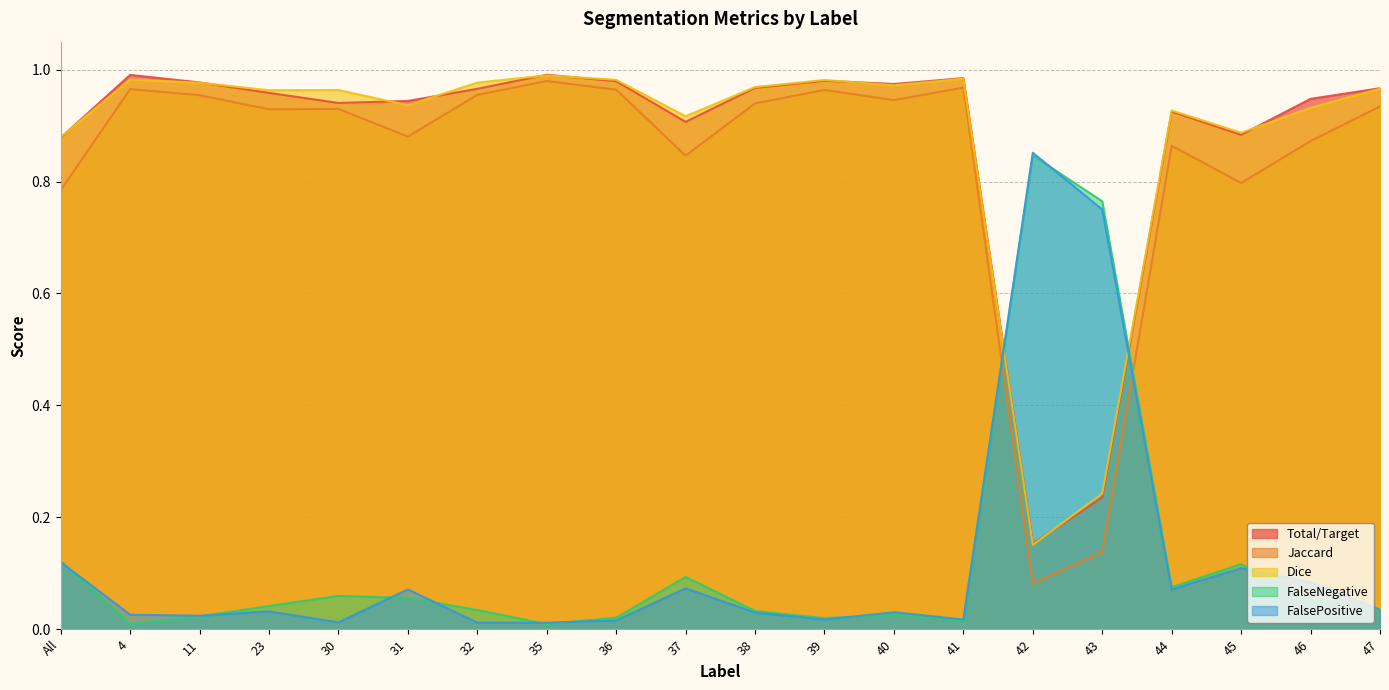

Does the chart have visible grid lines?

Yes